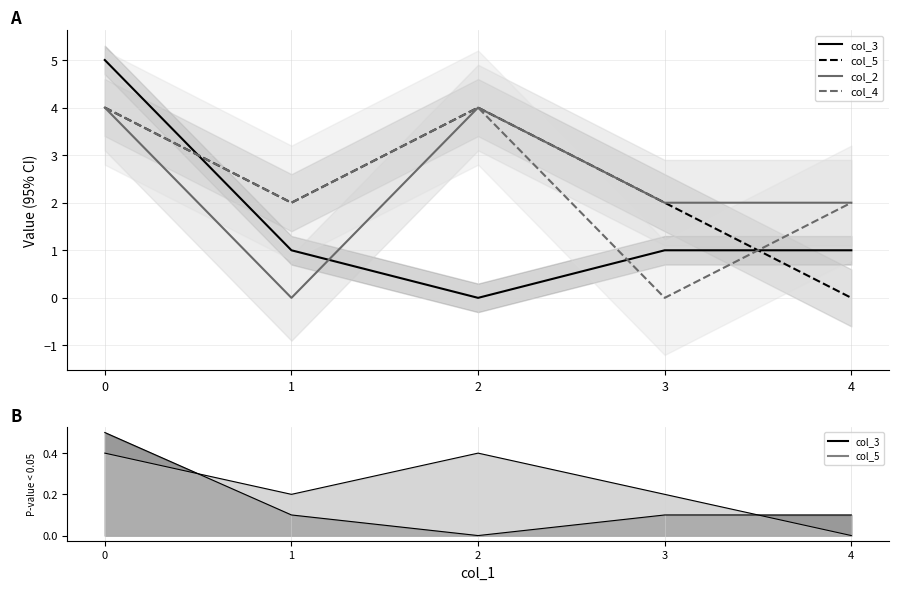

Does the chart display data point markers on the line(s)?

No